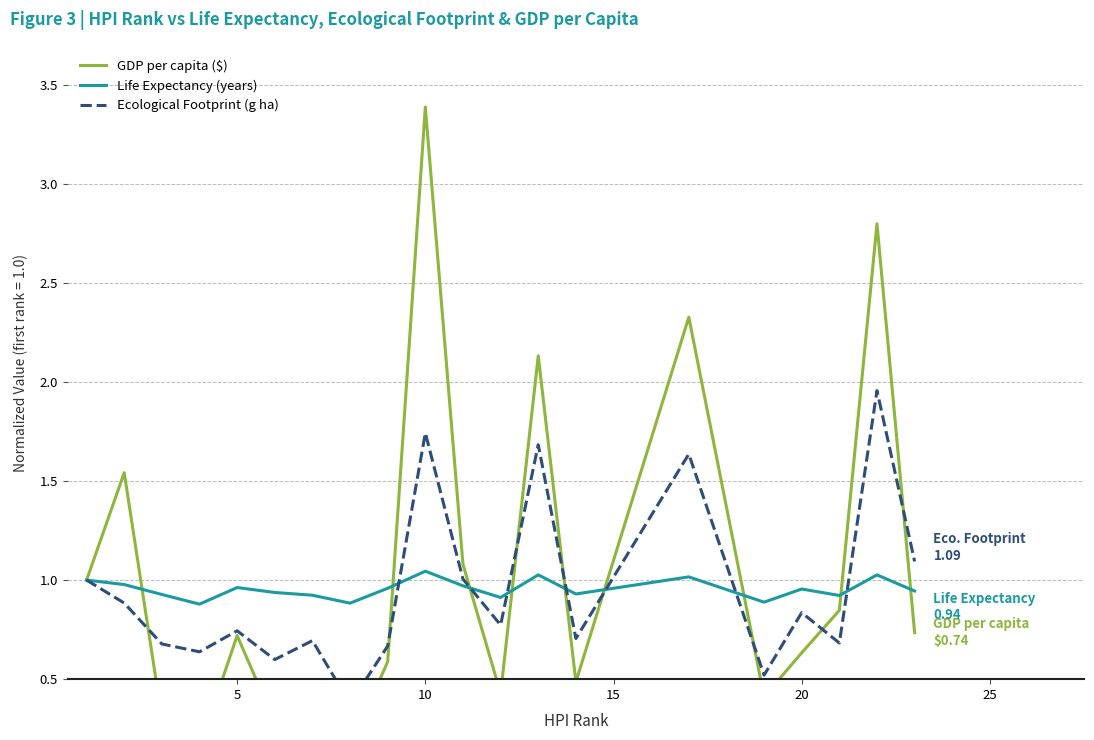

Is it true that Life Expectancy (years) equals 0.5 at 5?

False